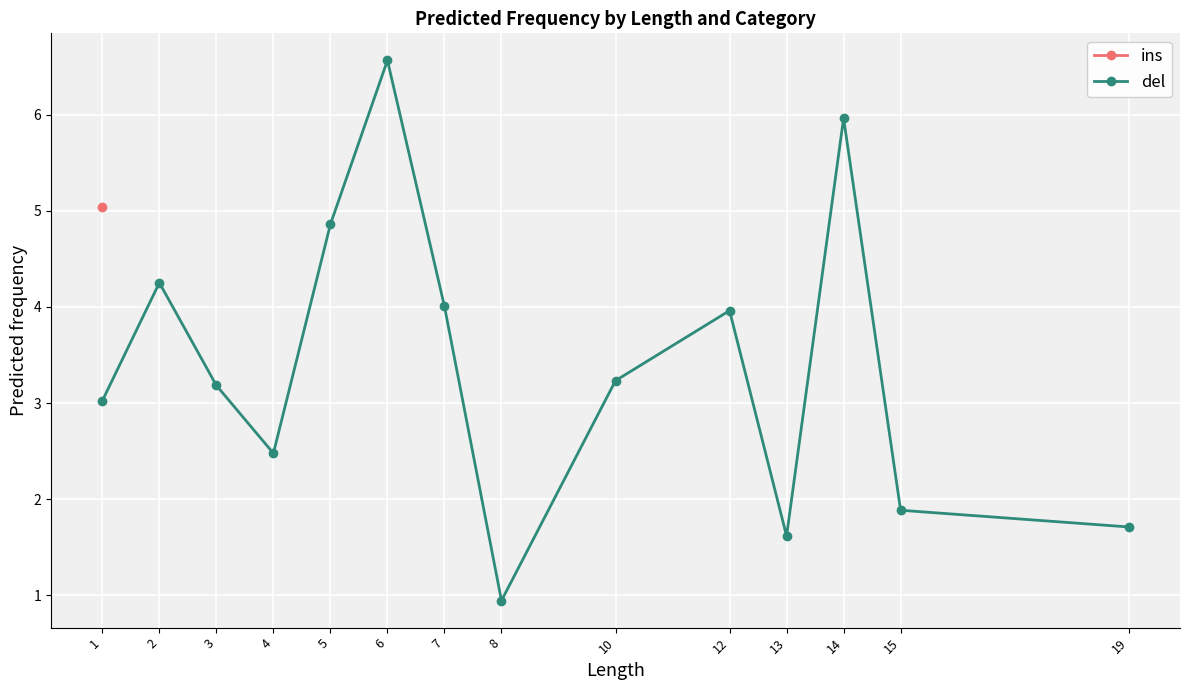

What are all the series names shown in the legend?

ins, del